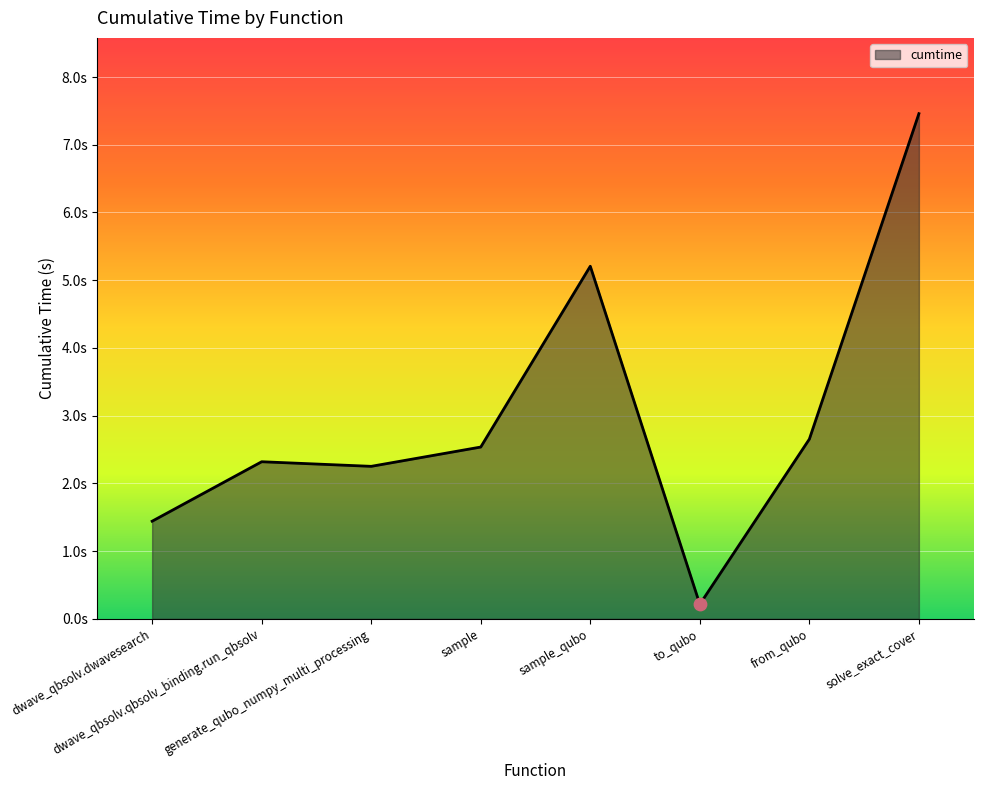

Between sample and generate_qubo_numpy_multi_processing, which is larger?

sample